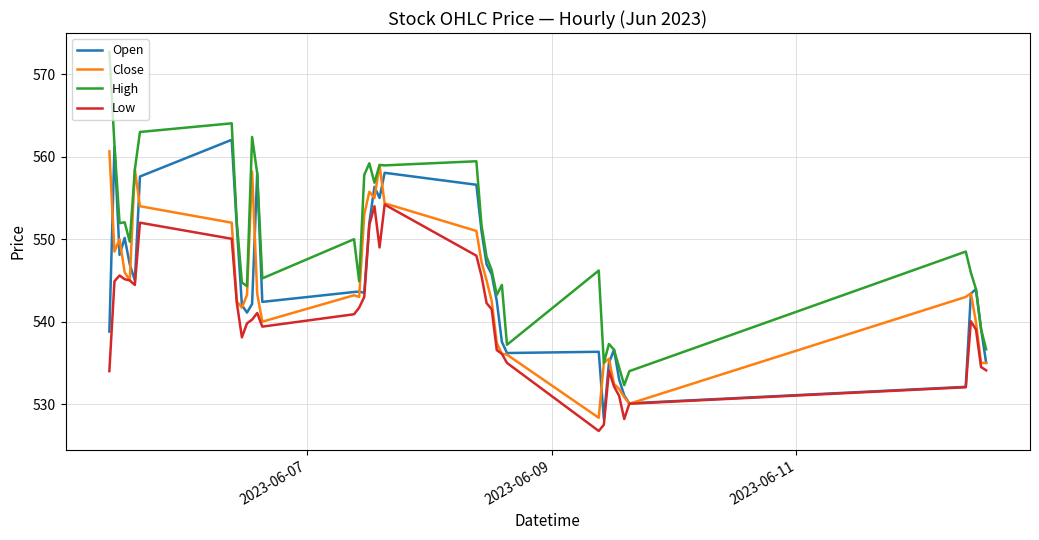

Which series has the widest spread of values?

High